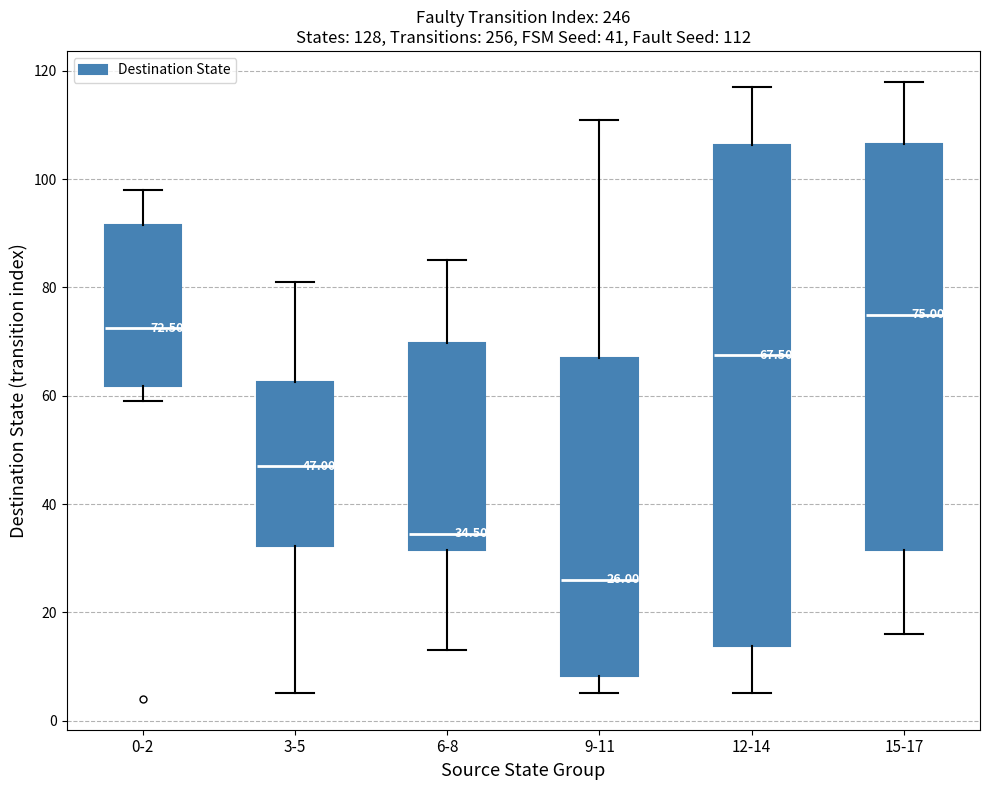

Which box's median line is the highest?

15-17